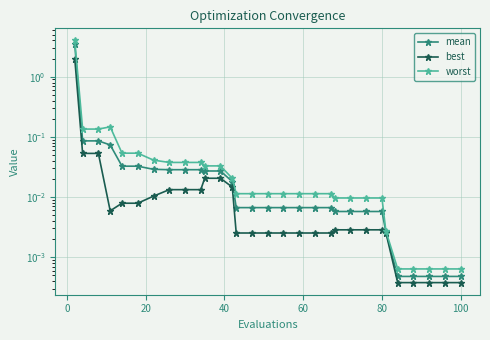

What is the maximum value shown in the chart?

4.0